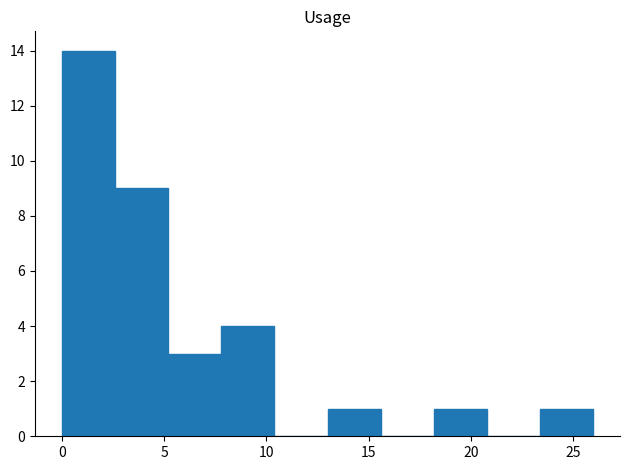

Reading left to right, transcribe this chart: for each bar, give the range it covers on the x-axis and its height. Neither the bar edges nor the heights are printed on the chart, so give them approximately, as read against the axes.

0.0 to 2.6: 14
2.6 to 5.2: 9
5.2 to 7.8: 3
7.8 to 10.4: 4
10.4 to 13.0: 0
13.0 to 15.6: 1
15.6 to 18.2: 0
18.2 to 20.8: 1
20.8 to 23.4: 0
23.4 to 26.0: 1